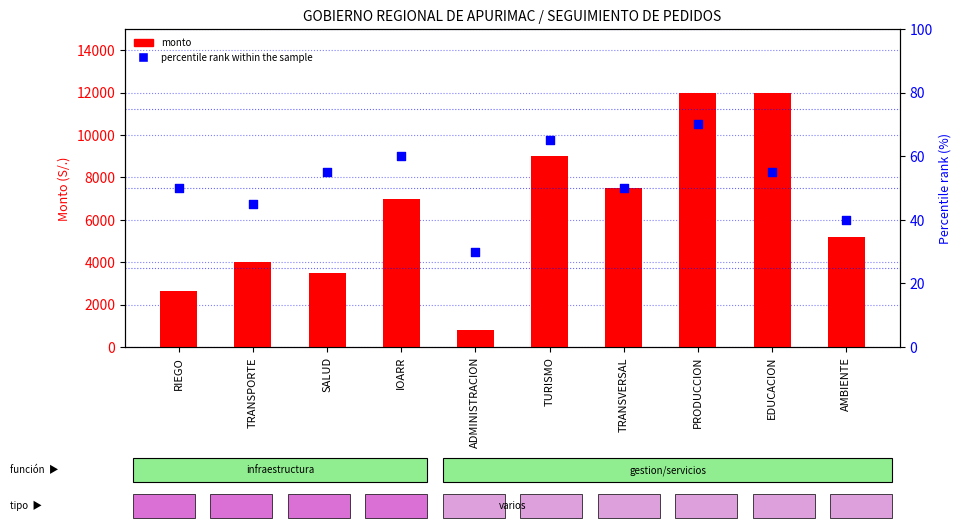

Is the value of percentile rank within the sample at EDUCACION greater than the value of monto at TURISMO?

No